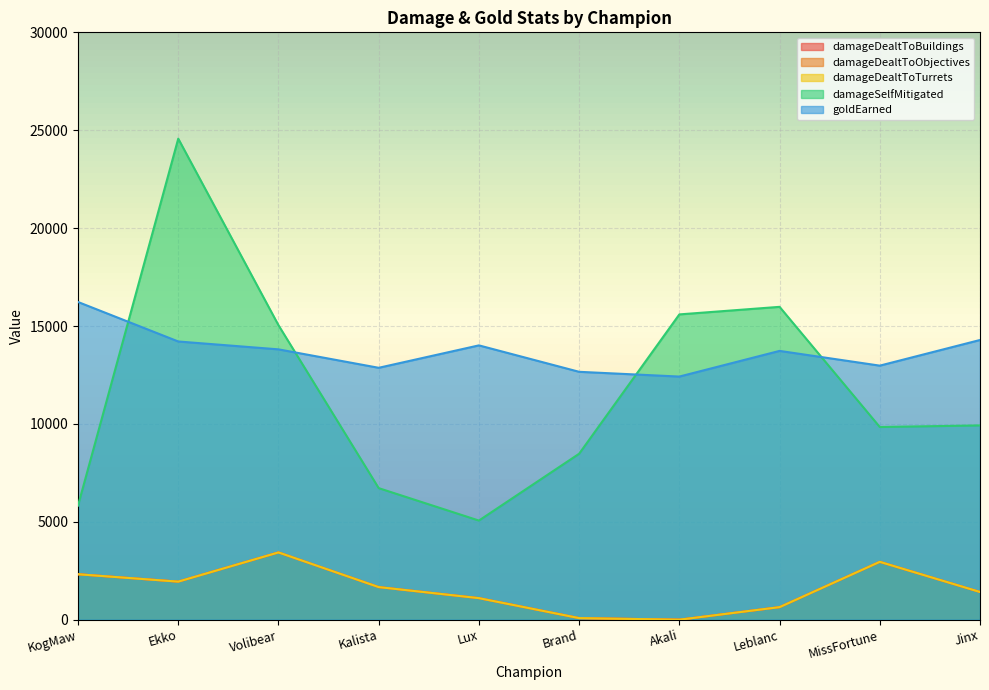

List the labels in order of damageSelfMitigated value, smallest first.

Lux, KogMaw, Kalista, Brand, MissFortune, Jinx, Volibear, Akali, Leblanc, Ekko